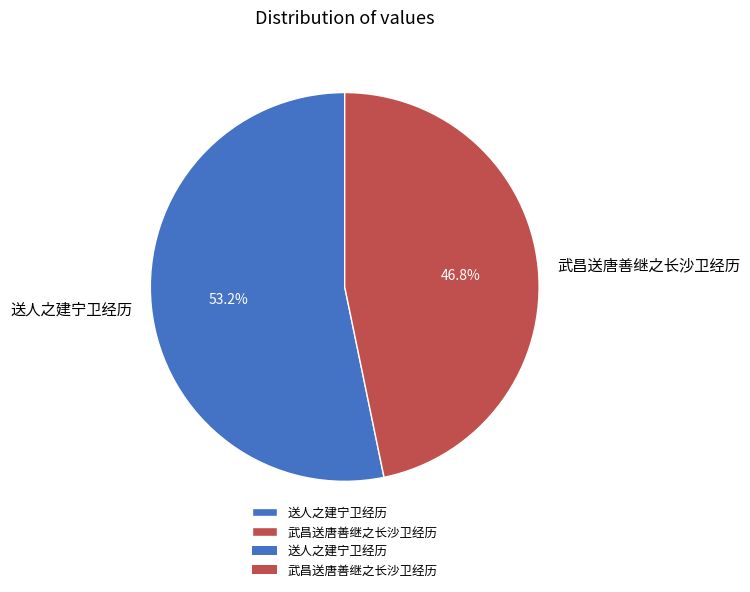

Is it true that 送人之建宁卫经历 is 53% of the pie?

True